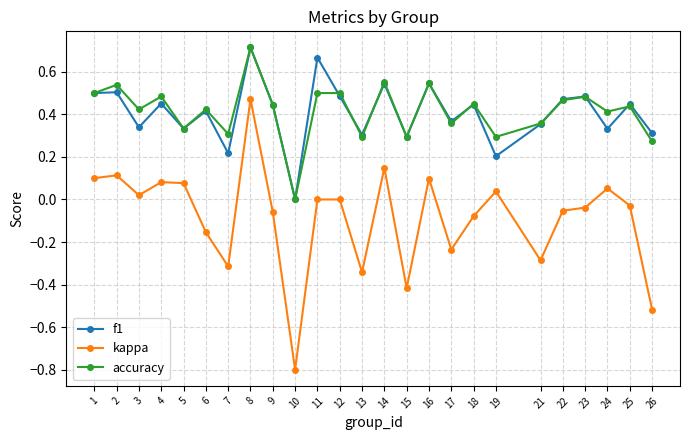

At which category does kappa reach its first local peak?

2